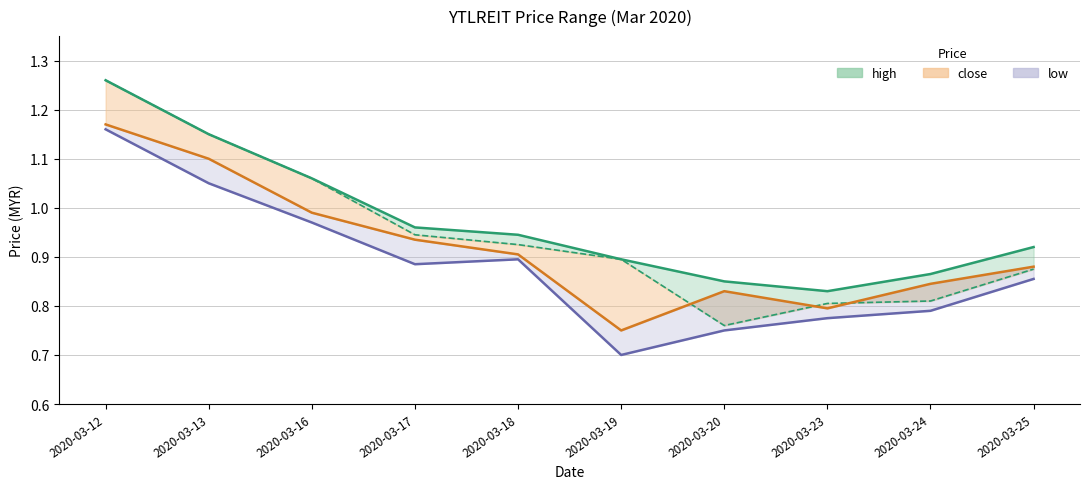

Between 2020-03-23 and 2020-03-25, which series saw the biggest shift?

high